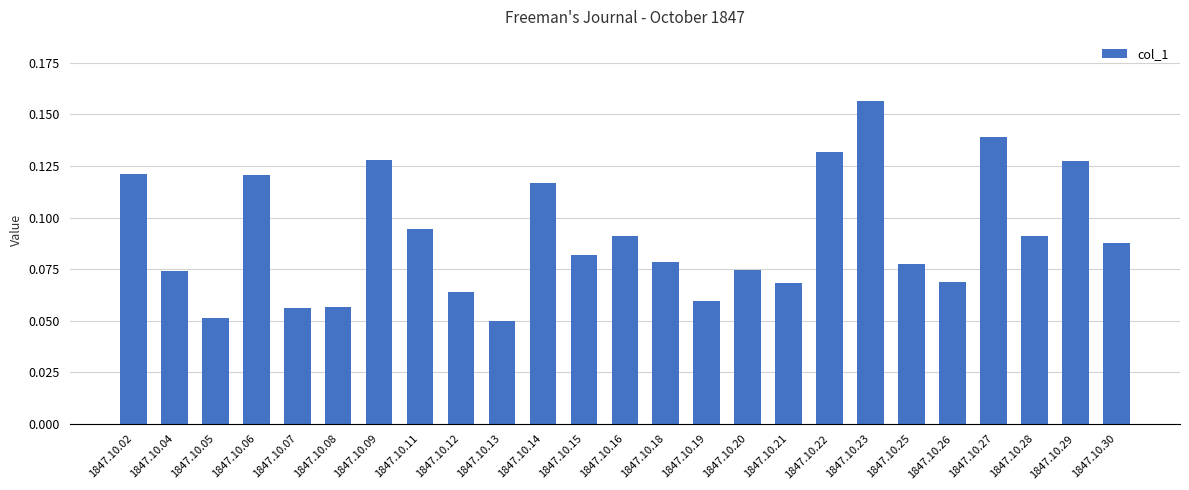

Between 1847.10.15 and 1847.10.19, which is larger?

1847.10.15